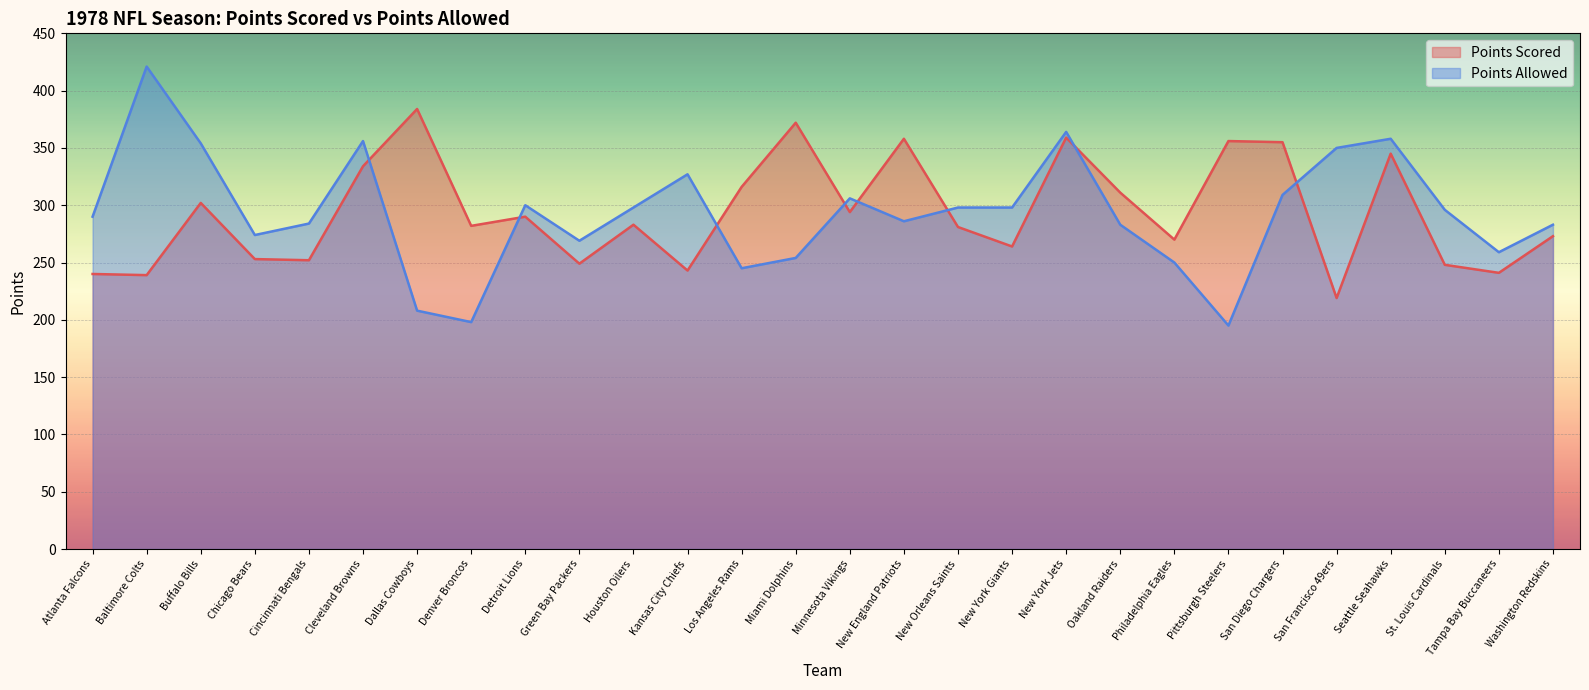

What are all the series names shown in the legend?

Points Scored, Points Allowed